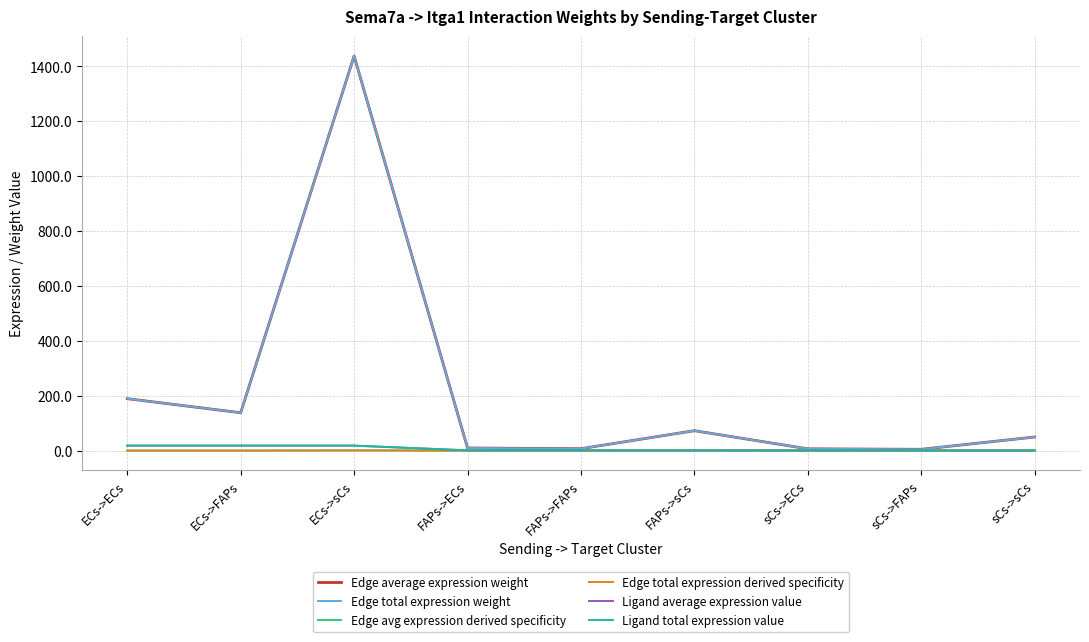

What is the value of the Ligand total expression value point at the 1st from the left?

18.1